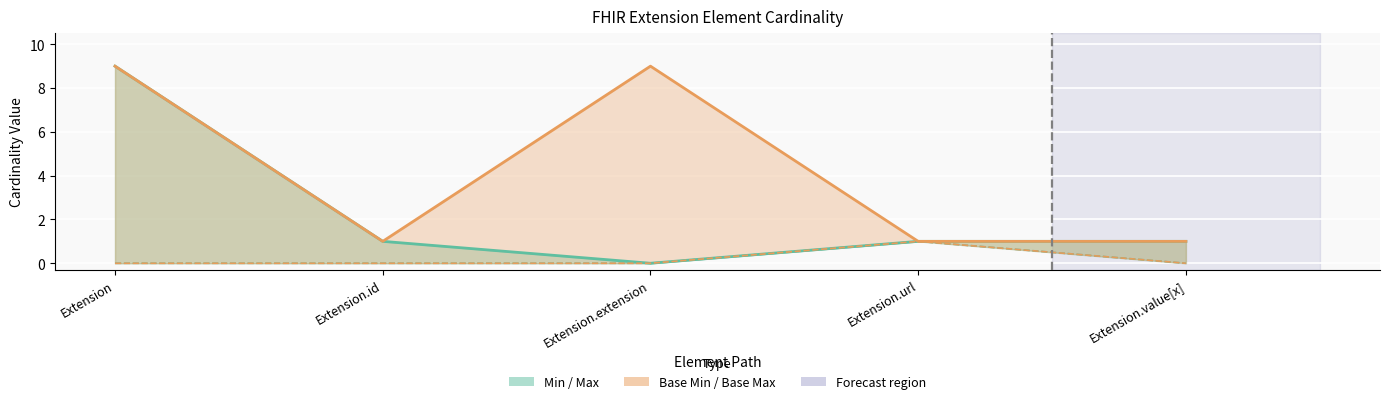

Reading left to right, what are all the values shown in this chart?

Max: 9	1	0	1	1
Min: 0	0	0	1	0
Base Max: 9	1	9	1	1
Base Min: 0	0	0	1	0